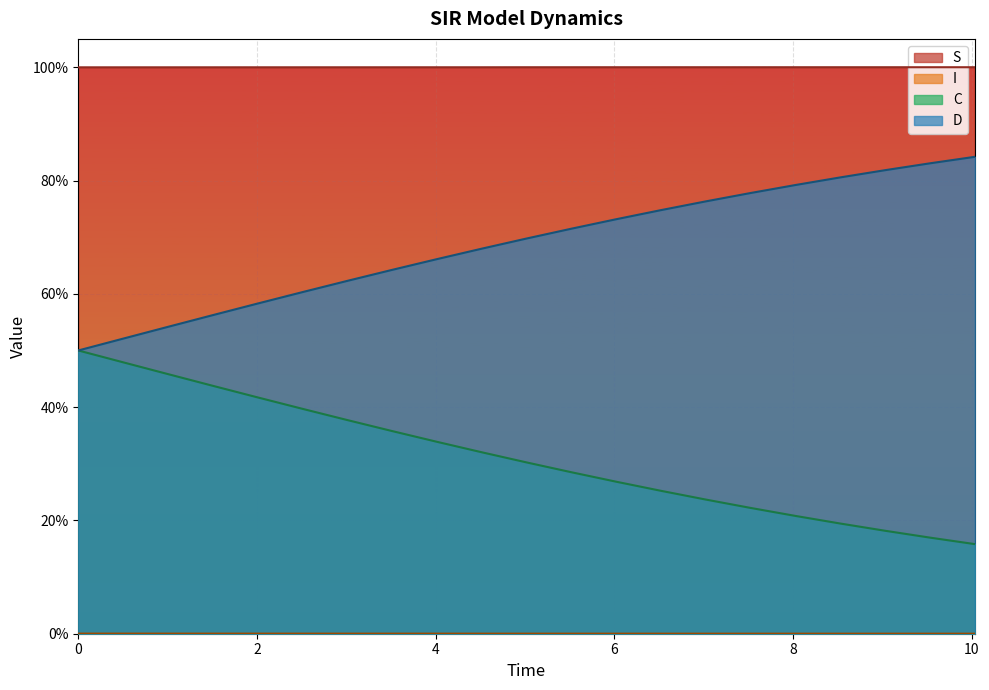

What are all the series names shown in the legend?

S, I, C, D